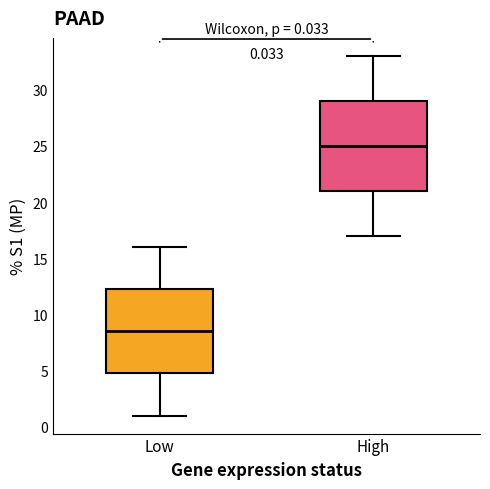

Which box's median line is the lowest?

Low